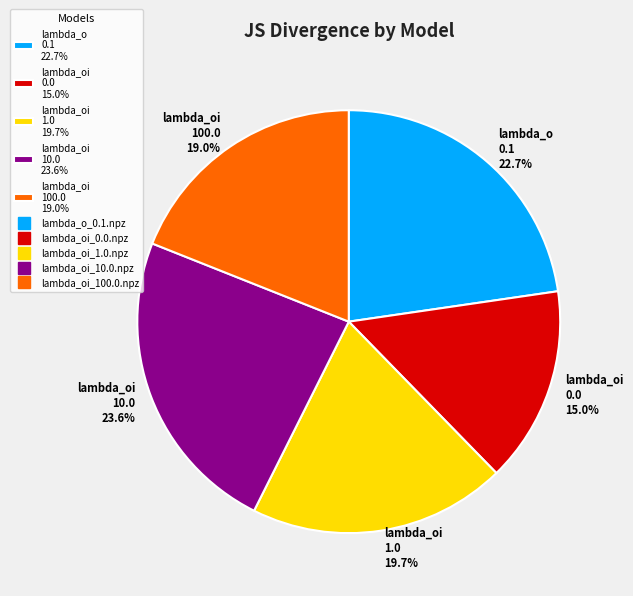

How much of the chart is everything except lambda_oi 0.0 15.0%?

85.0%